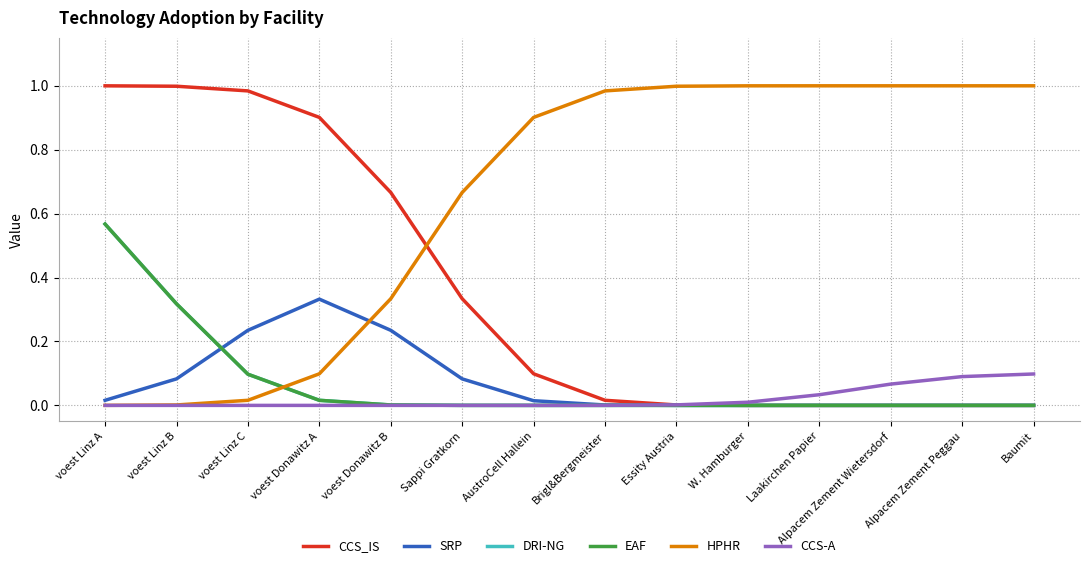

Which series changed the most between W. Hamburger and Alpacem Zement Wietersdorf?

CCS-A